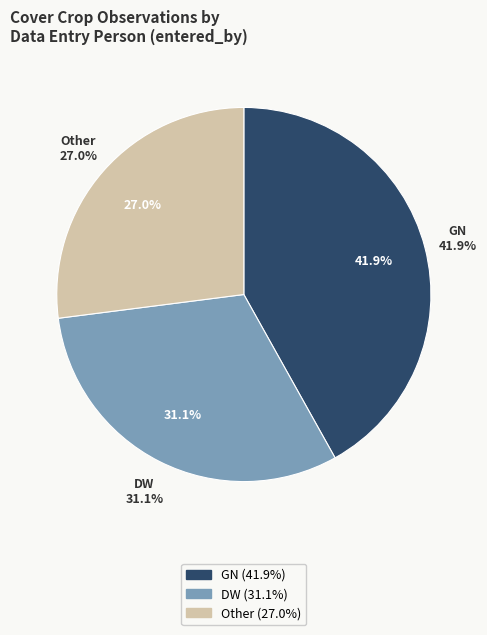

Does any single category account for the majority?

No